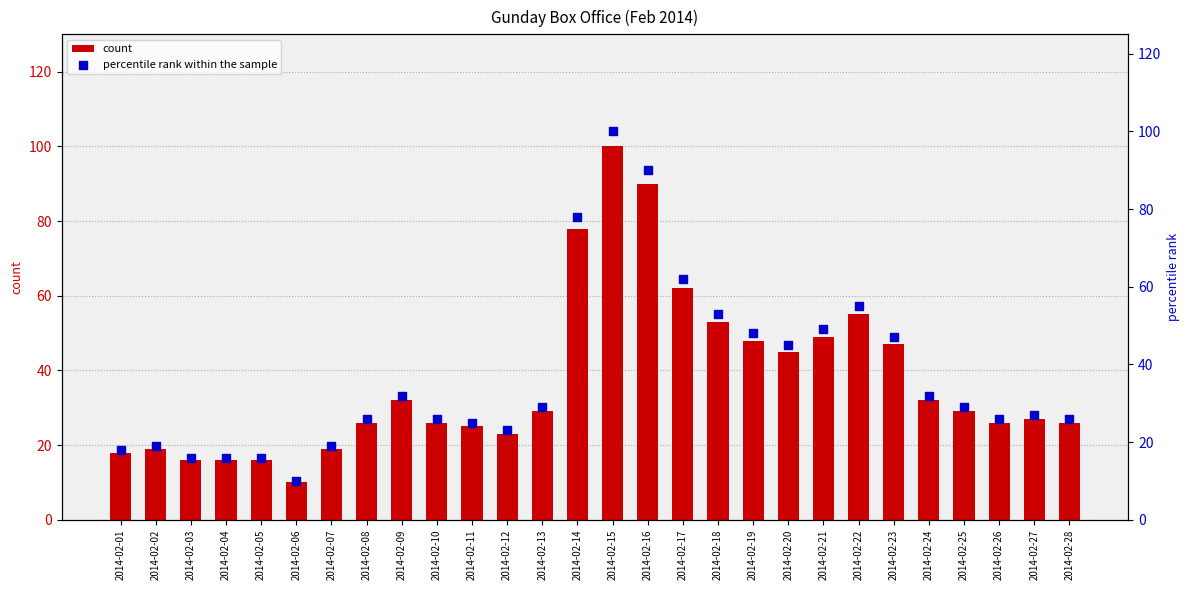

At which category is the sum across all series the highest?

2014-02-15